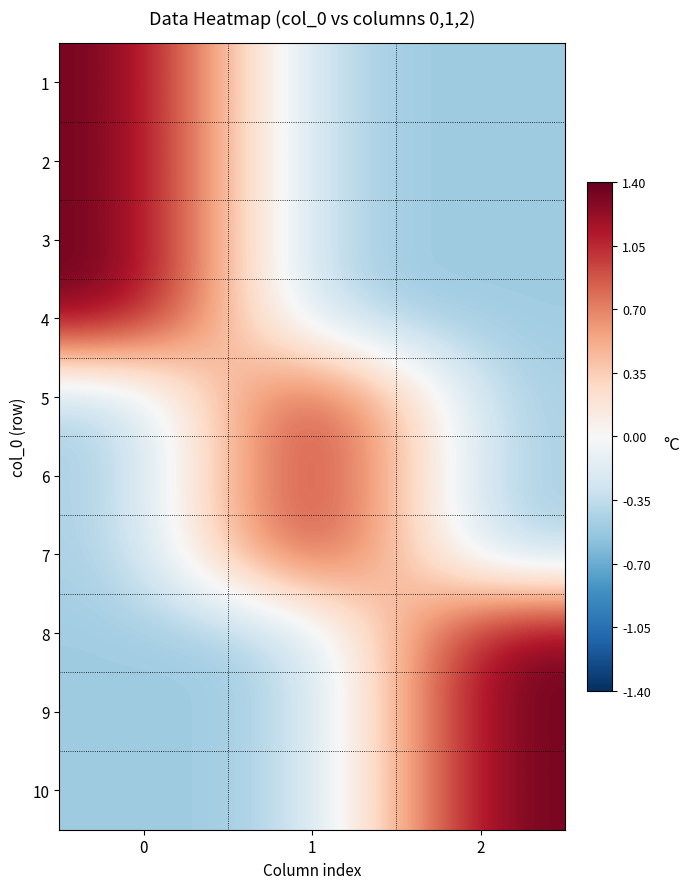

Which category has the lowest value across all series?

1